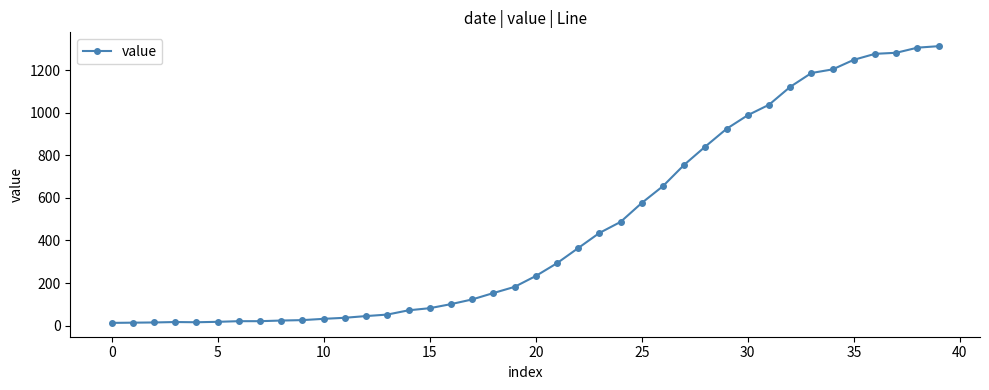

What is the maximum value shown in the chart?

1312